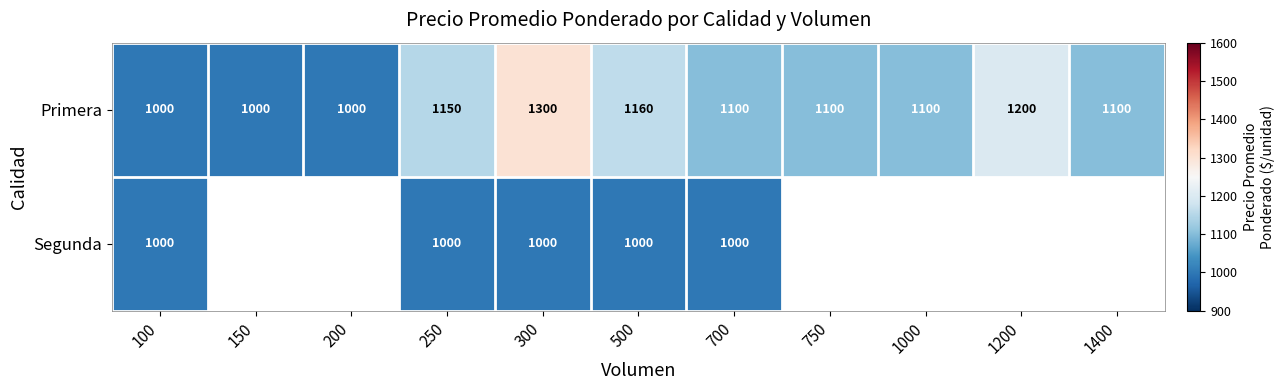

Which series changed the most between 300 and 500?

Primera